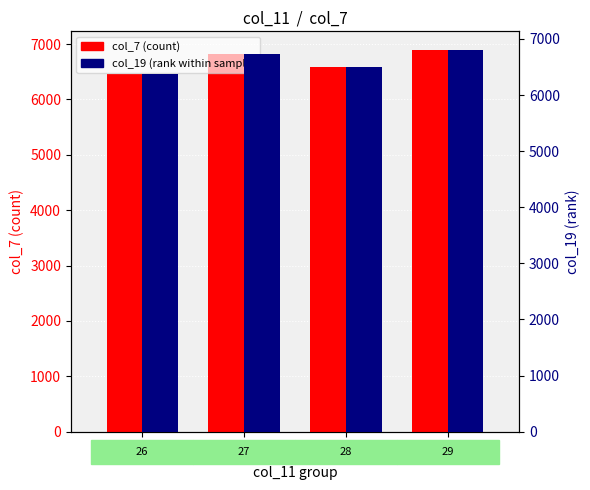

List the series in order of their peak value, lowest first.

col_19 (percentile), col_7 (count)